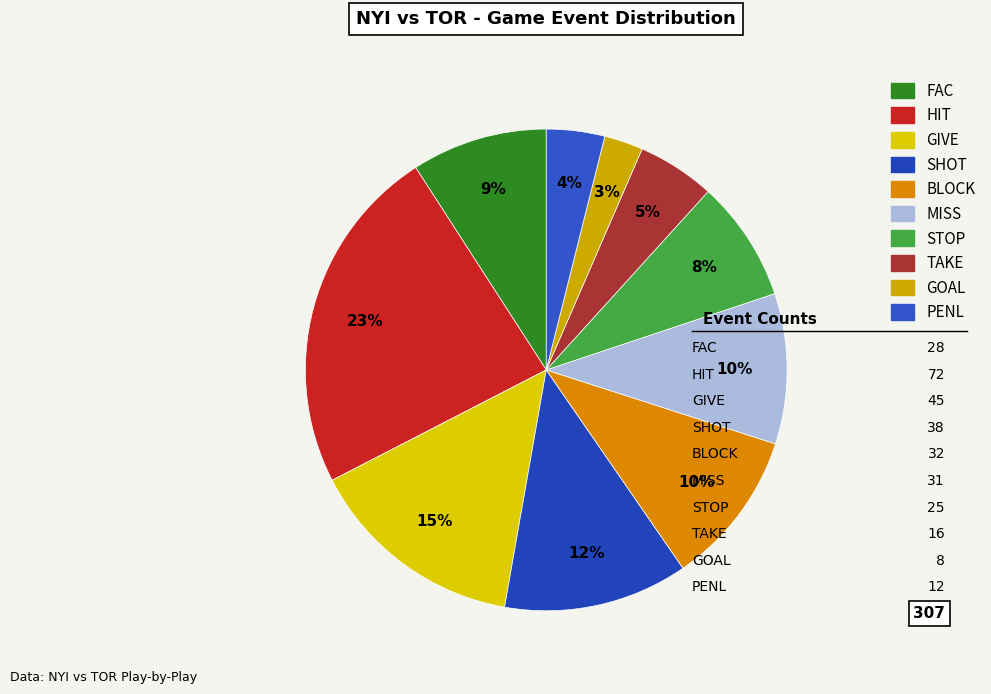

Is there any slice that represents more than half of the pie?

No